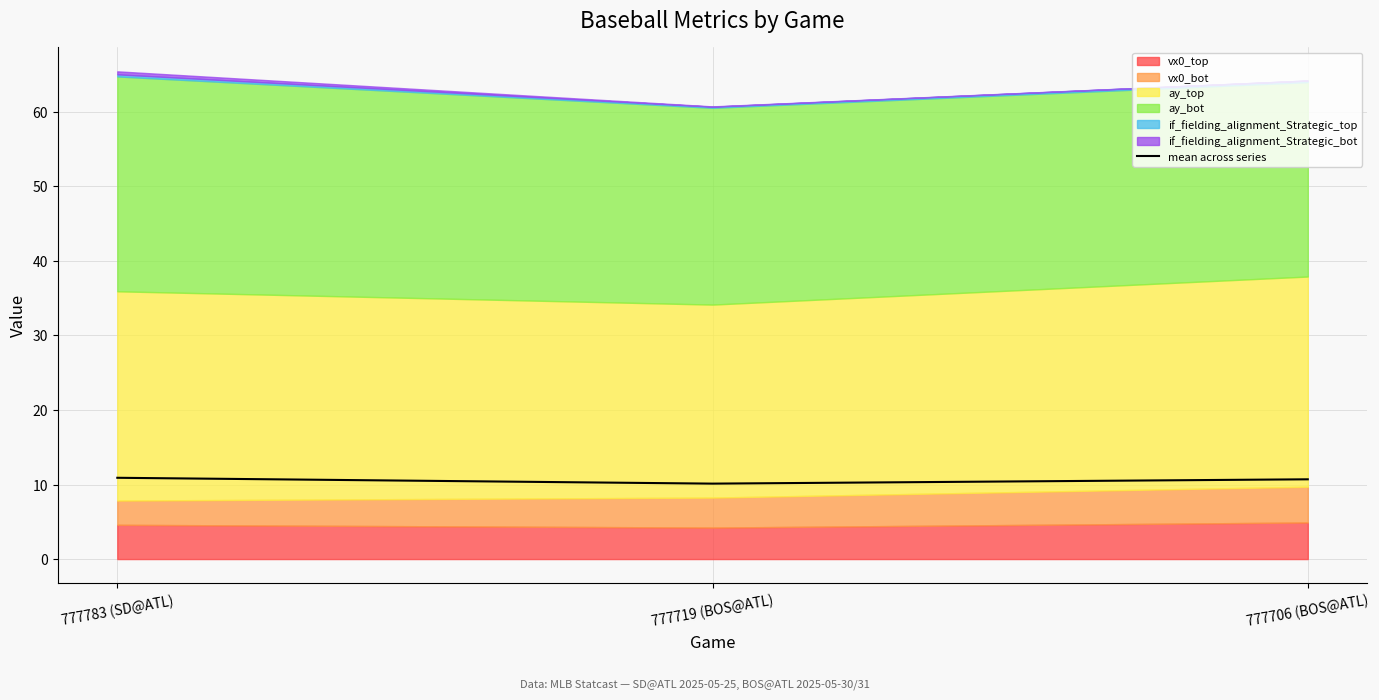

At which category does the chart reach its minimum across all series?

777719 (BOS@ATL)